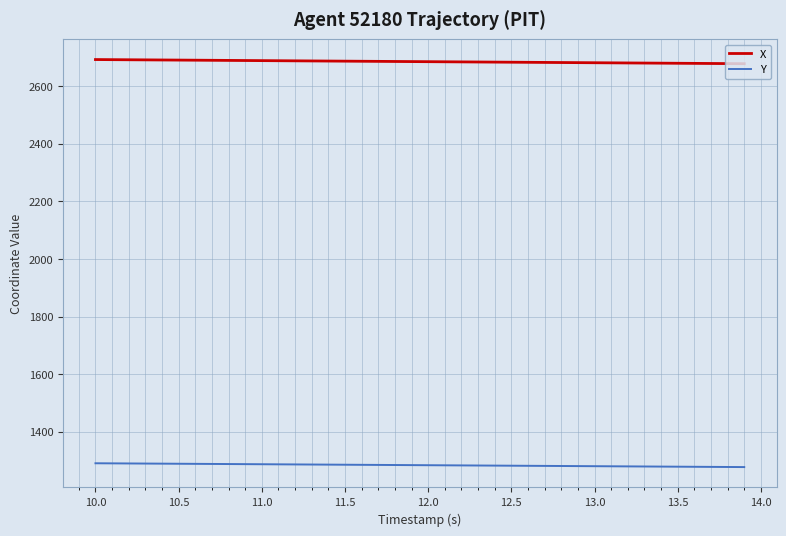

What is the highest value of the X series?

2692.2